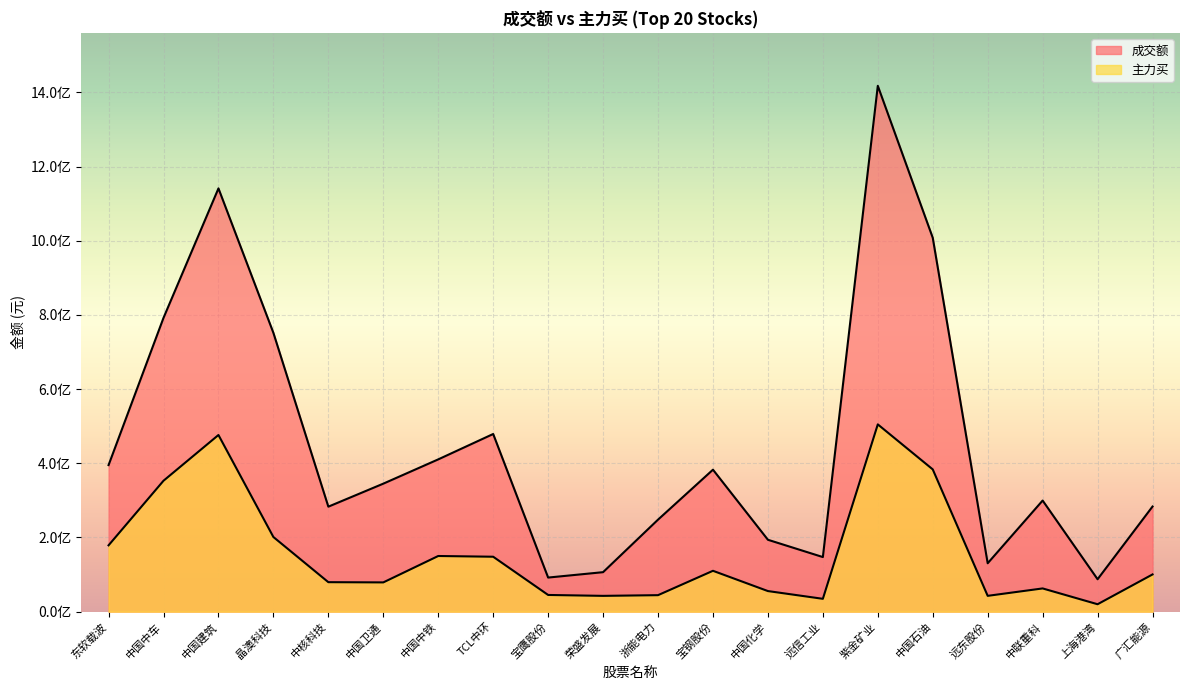

How many values in the 成交额 series are below 345109310?

10